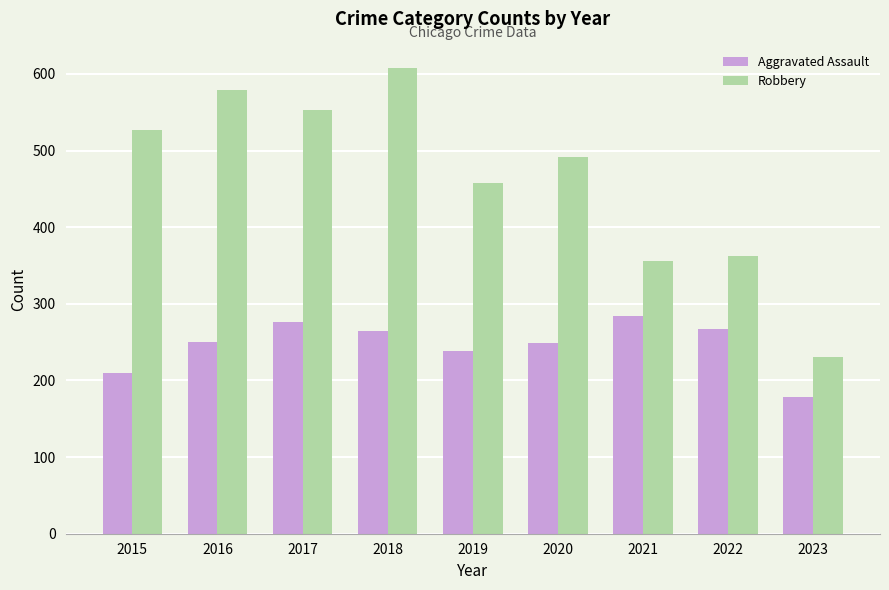

True or false: Aggravated Assault has a value of 326 at 2016.

False